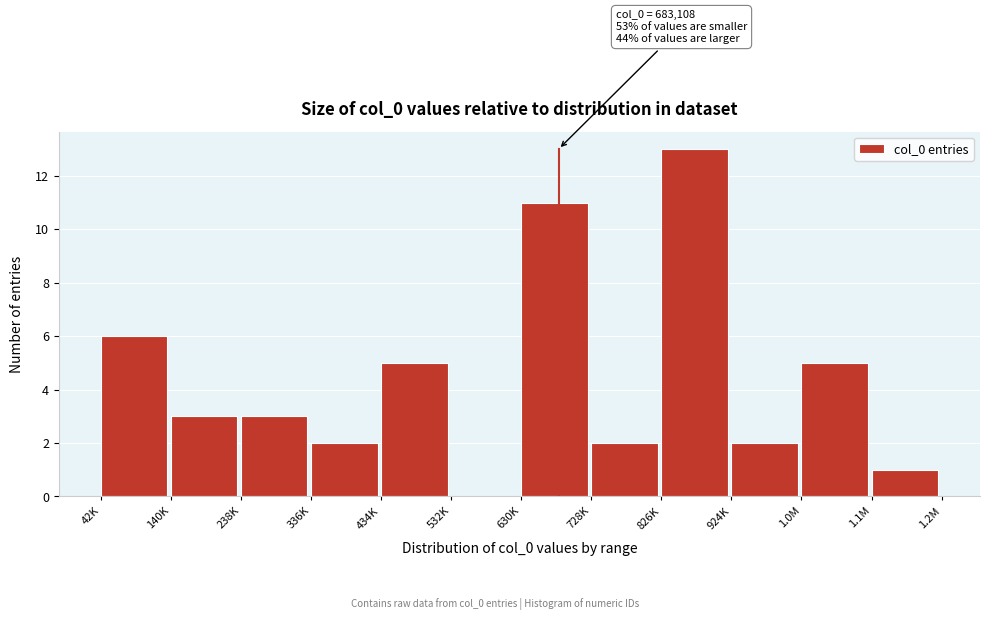

Reading left to right, list all the values displayed in this chart.

42K=6	140K=3	238K=3	336K=2	434K=5	532K=0	630K=11	728K=2	826K=13	924K=2	1.0M=5	1.1M=1